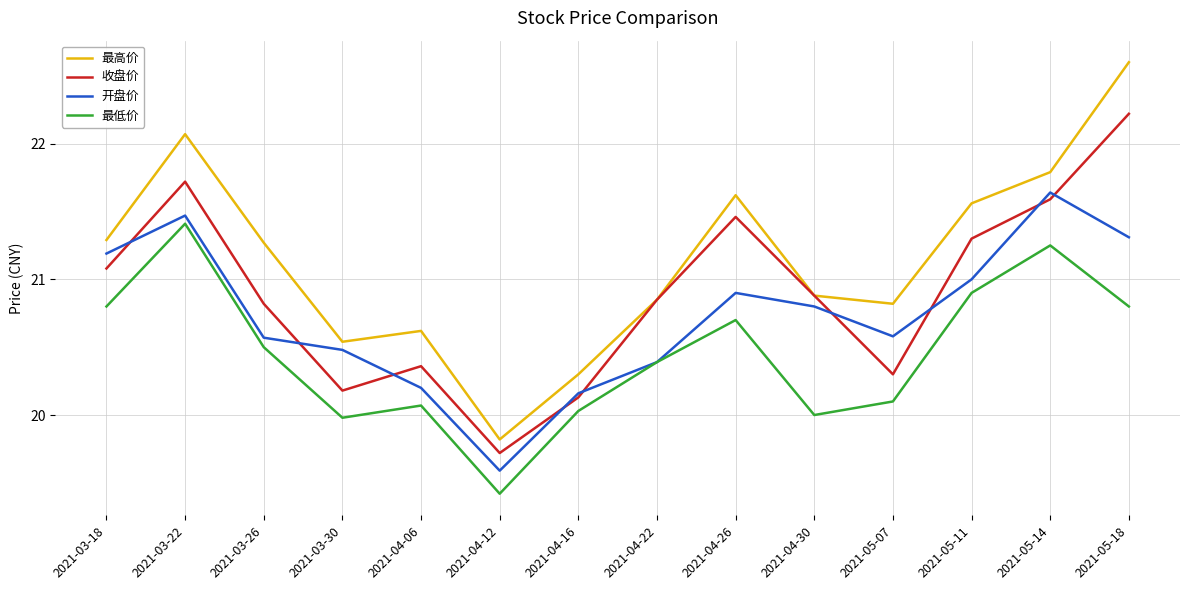

List the labels in order of 收盘价 value, smallest first.

2021-04-12, 2021-04-16, 2021-03-30, 2021-05-07, 2021-04-06, 2021-03-26, 2021-04-22, 2021-04-30, 2021-03-18, 2021-05-11, 2021-04-26, 2021-05-14, 2021-03-22, 2021-05-18